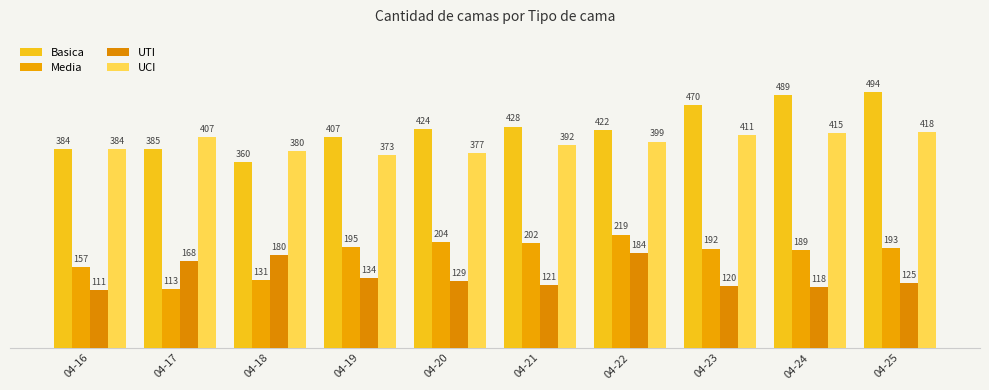

What is the total value across all series at 04-24?

1211